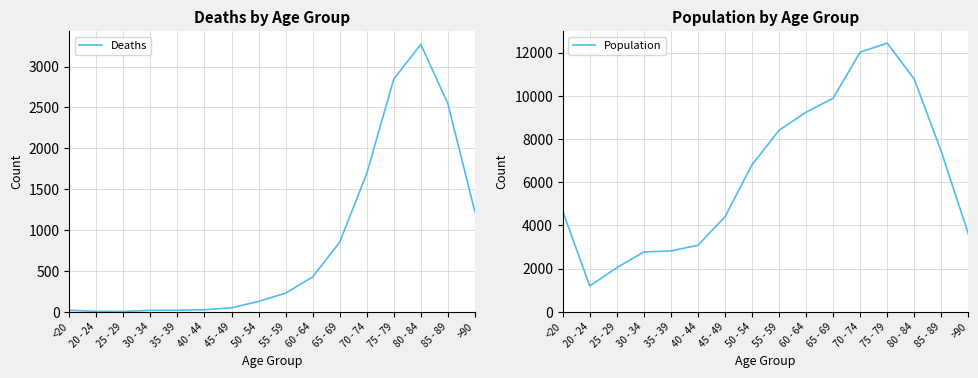

At which category is the sum across all series the highest?

75 - 79